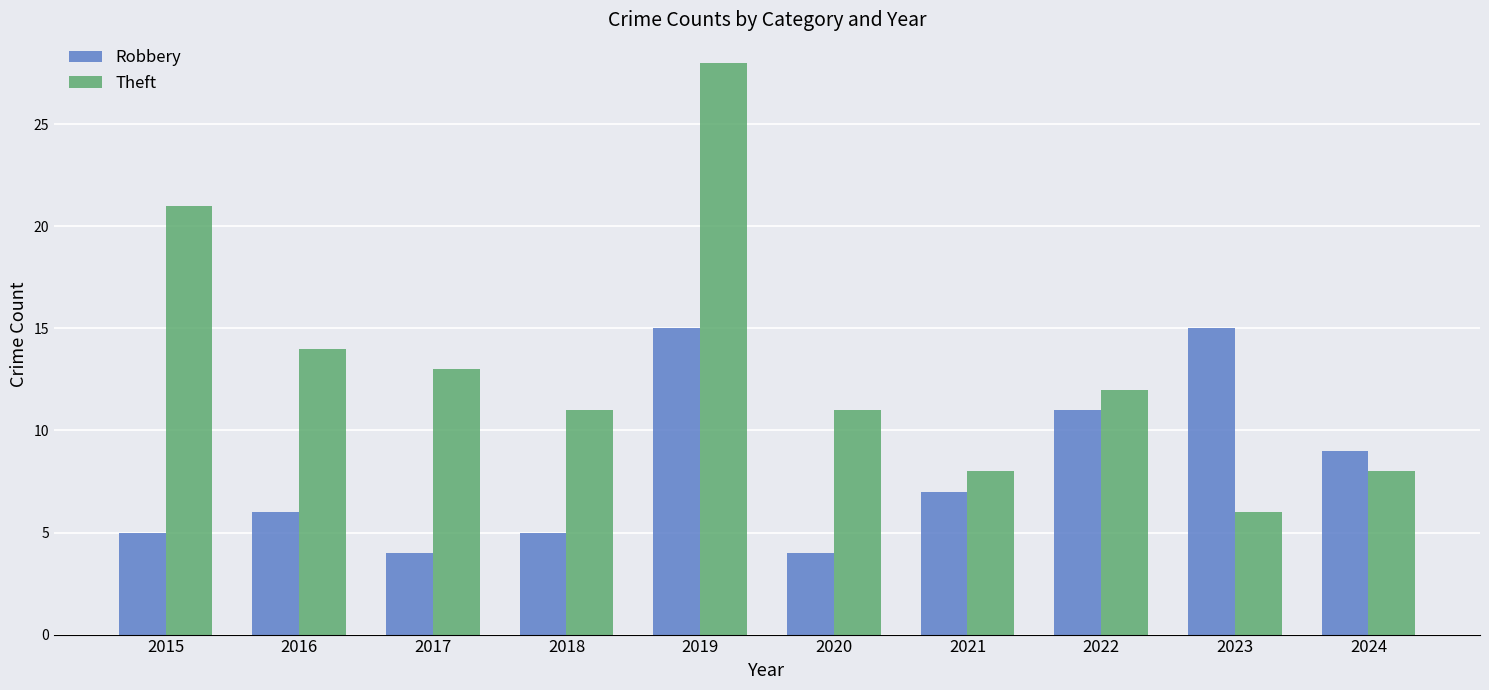

At which category is the sum across all series the highest?

2019